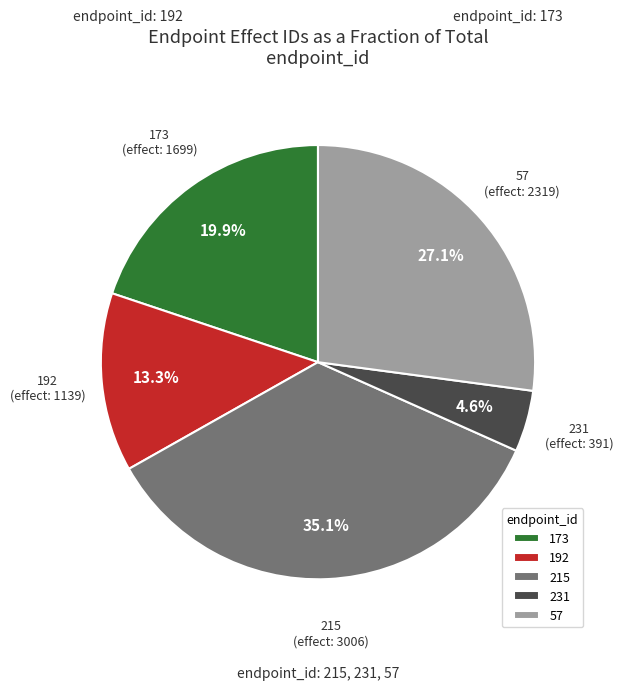

What is the total percentage of 231 and 192?

17.9%